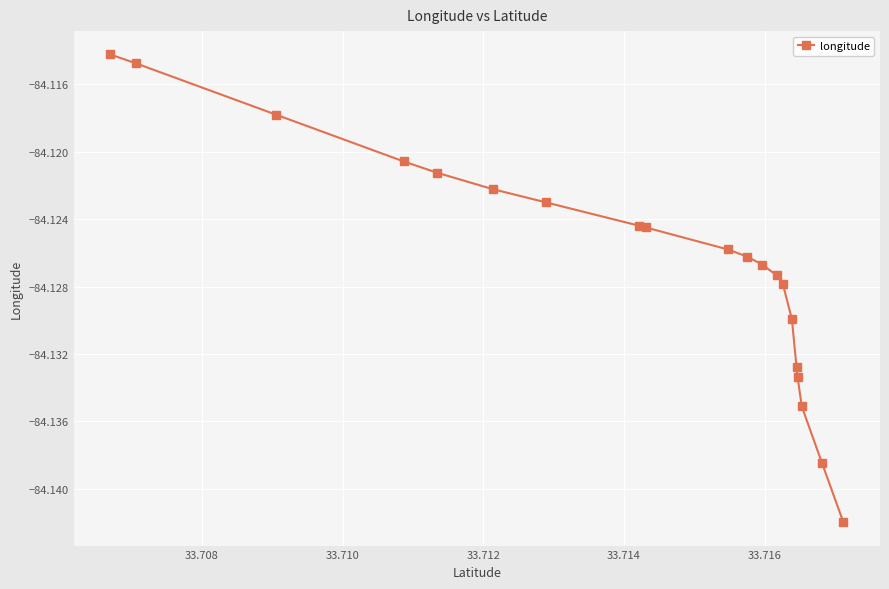

What is the sum of all values?

-1682.5